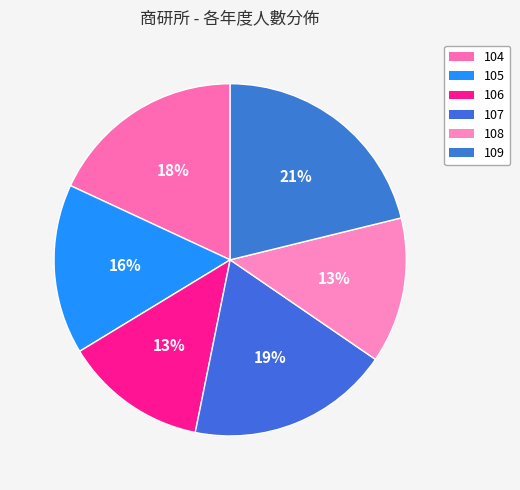

Count the number of slices in the pie.

6